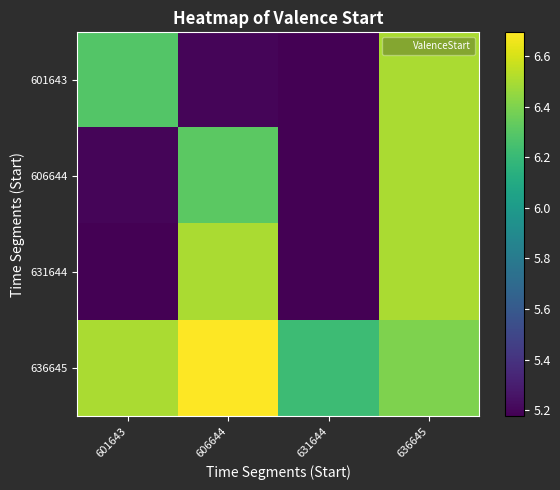

Reading left to right, list all the values displayed in this chart.

601643: 601643=6.3	606644=5.2	631644=5.2	636645=6.5
606644: 601643=5.2	606644=6.3	631644=5.2	636645=6.5
631644: 601643=5.2	606644=6.5	631644=5.2	636645=6.5
636645: 601643=6.5	606644=6.7	631644=6.2	636645=6.4